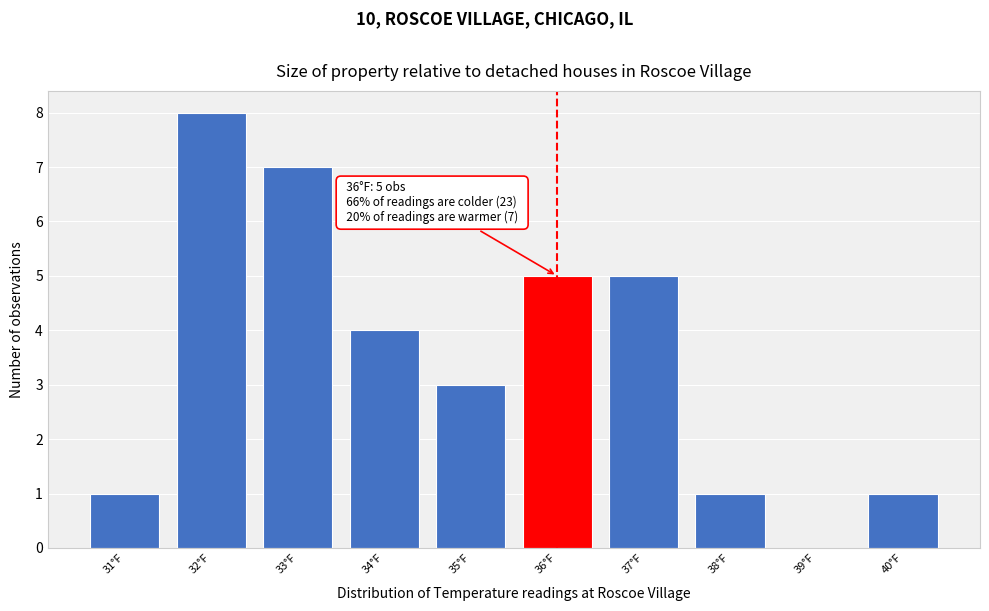

Over which range of the x-axis is the bar tallest?

31.5 to 32.5